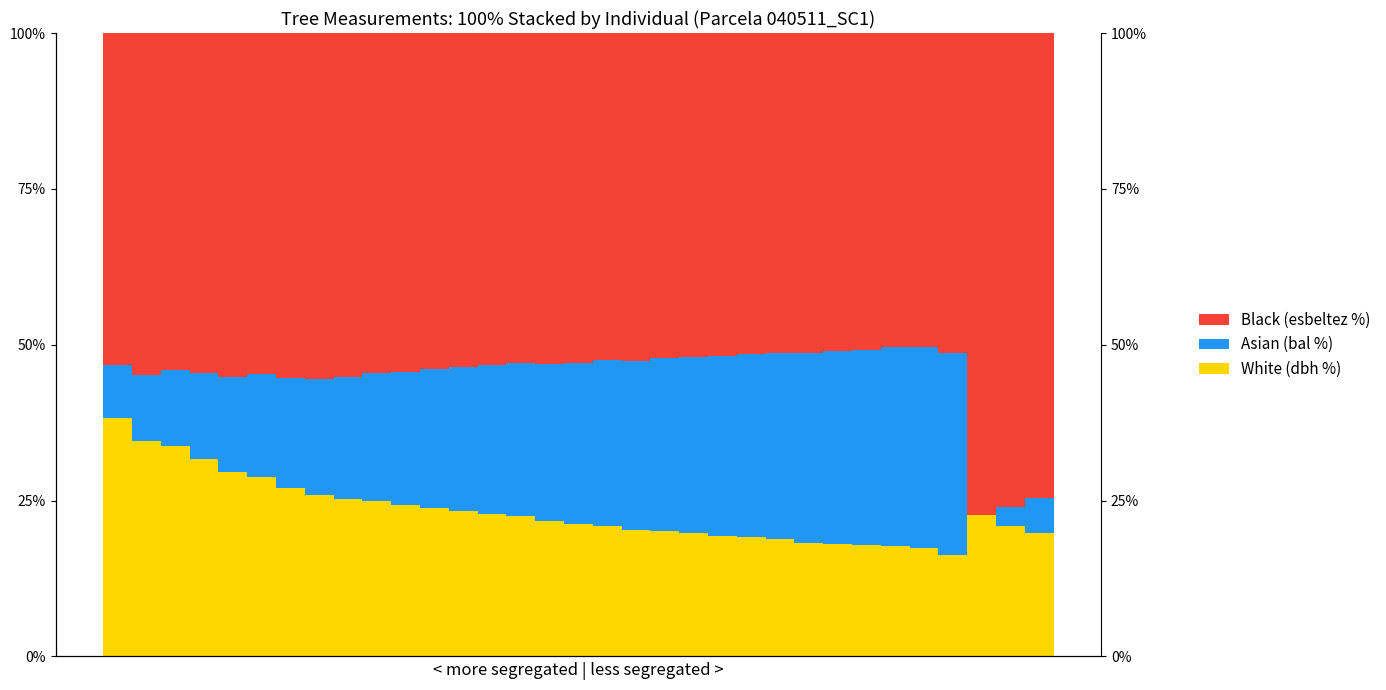

How many values in the Asian (bal %) series are below 23?

15